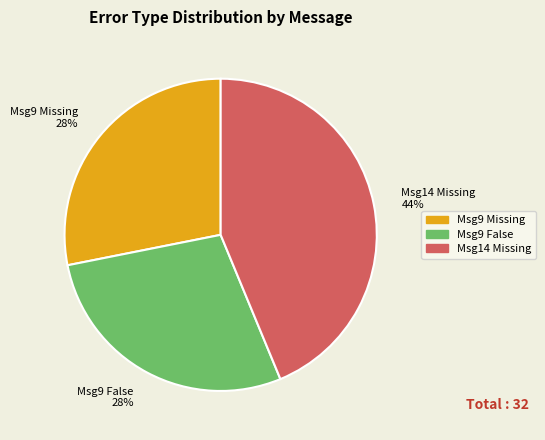

What is the ratio of the value at Msg9 Missing 28% to the value at Msg9 False 28%?

1.0